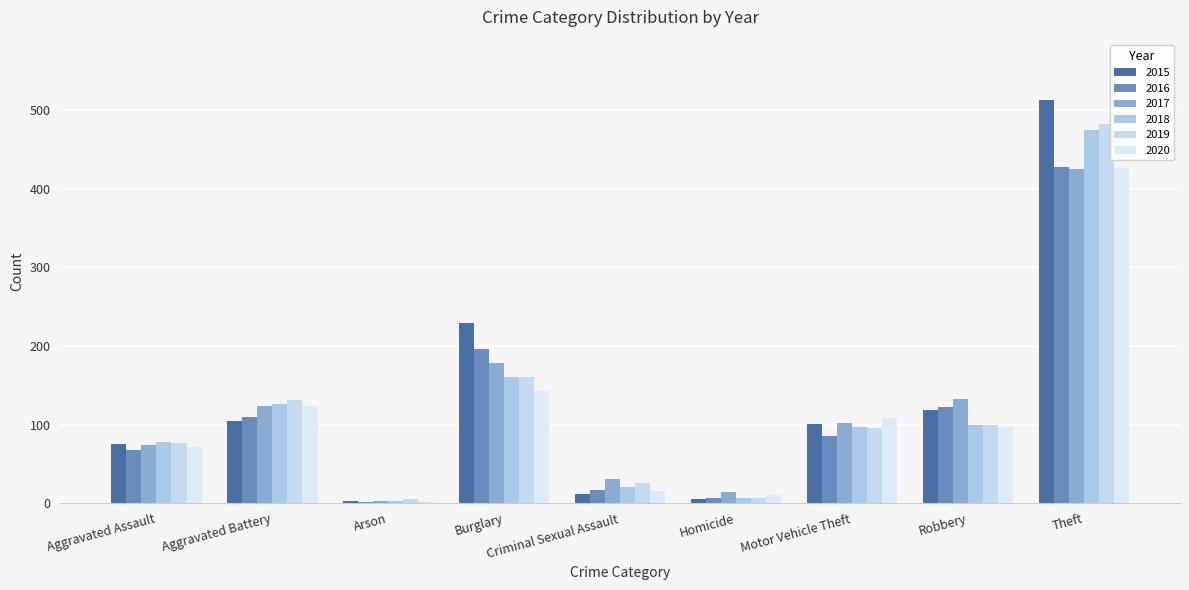

Which category has the highest value across all series?

Theft